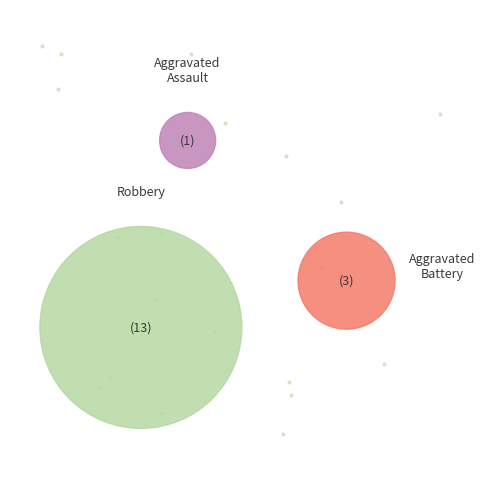

What portion of the pie excludes Aggravated Assault?

94.1%